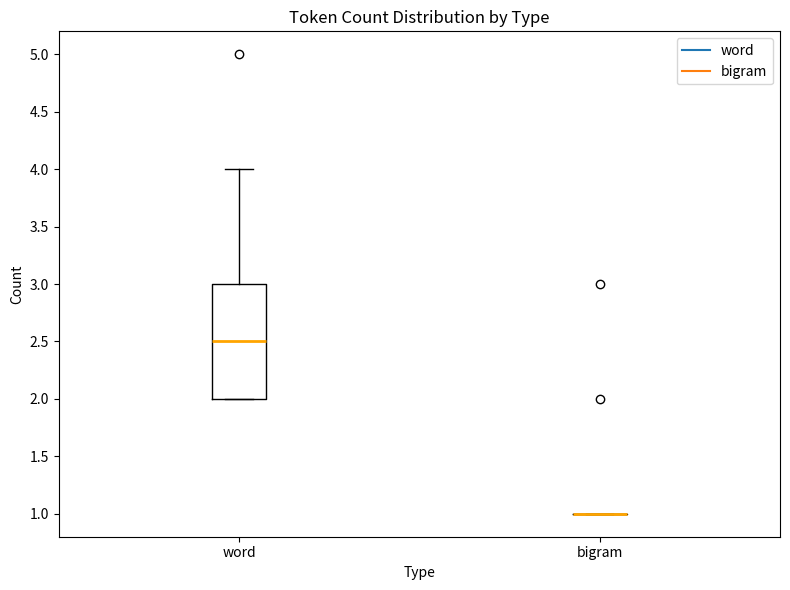

Comparing the boxes themselves (not the whiskers), which one is the tallest?

word